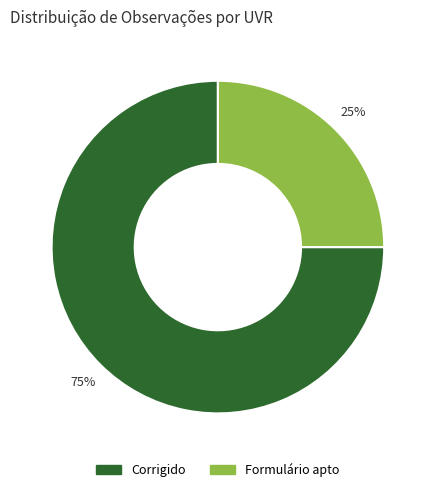

How many slices are in this pie chart?

2